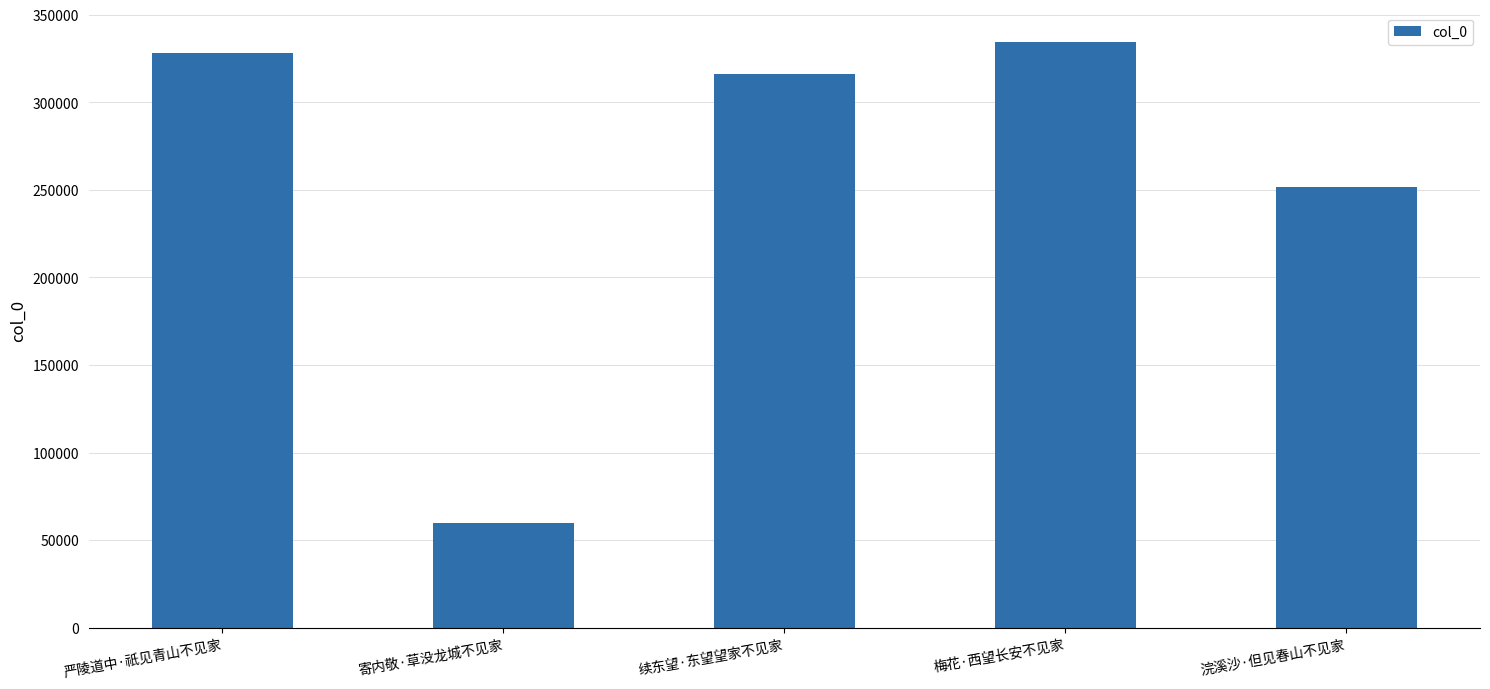

What is the label of the 4th bar from the left?

梅花·西望长安不见家